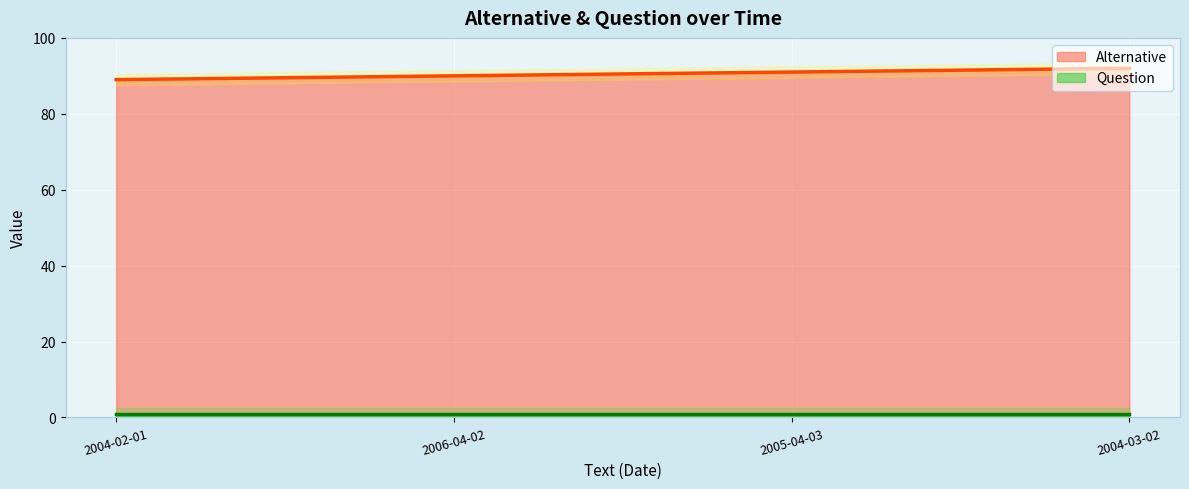

What position from the left is 2005-04-03?

3